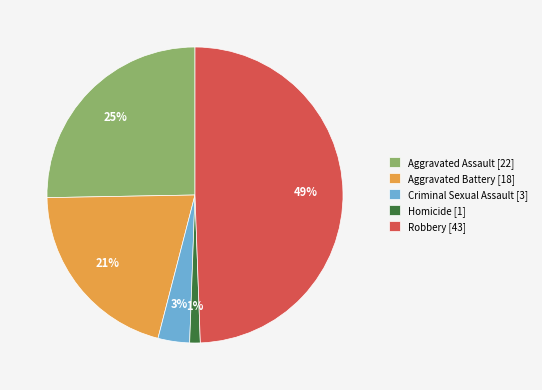

What is the smallest slice in the pie chart?

Homicide